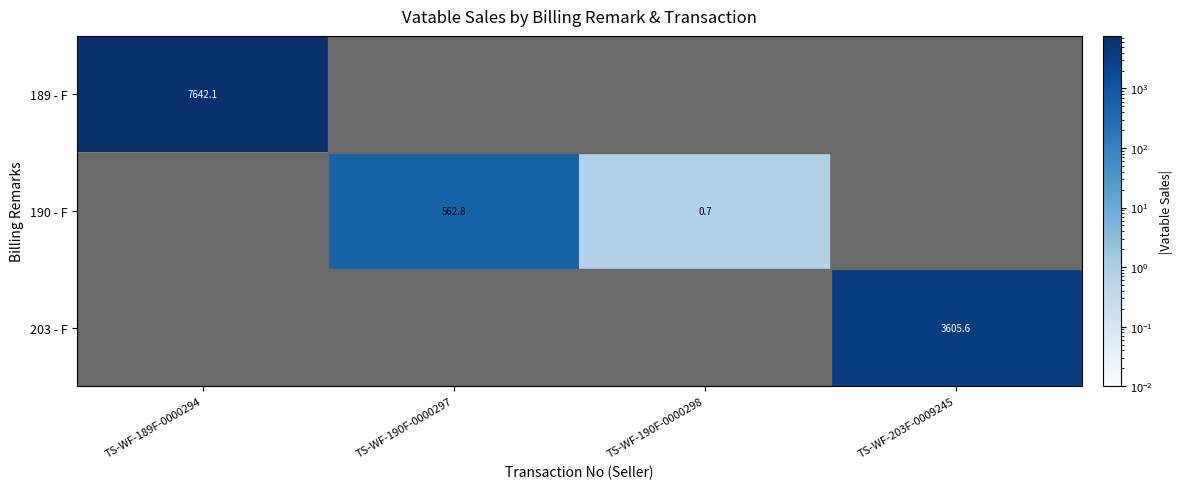

How many positive values does the 190 - F series have?

2